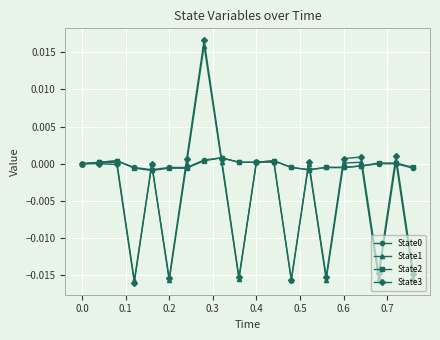

True or false: State2 has more than 2 points higher than both neighbors.

True